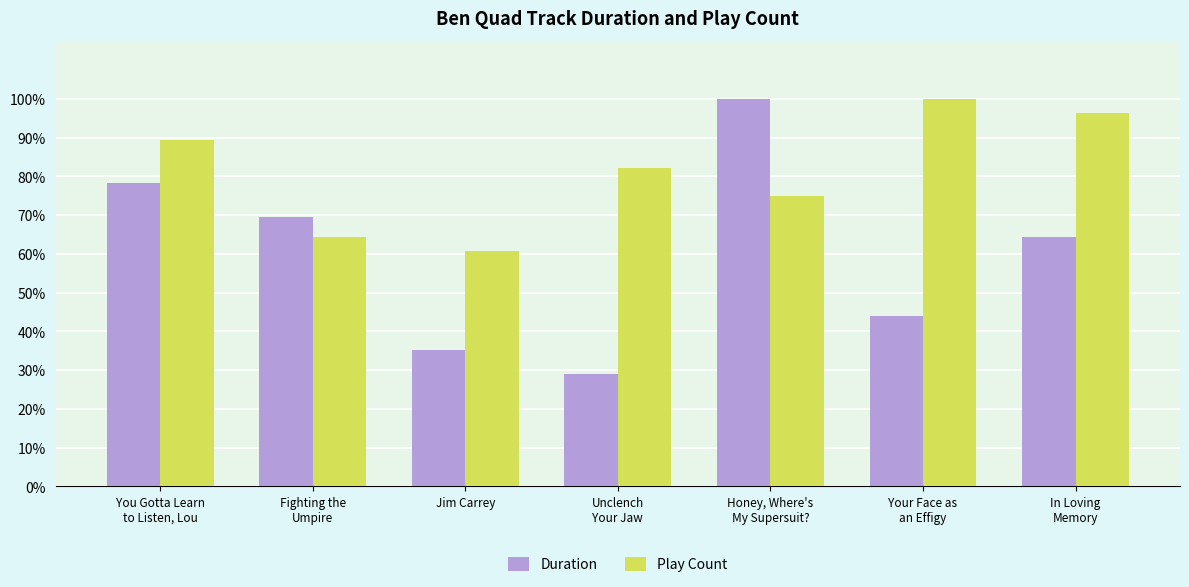

Which series has the widest spread of values?

Duration